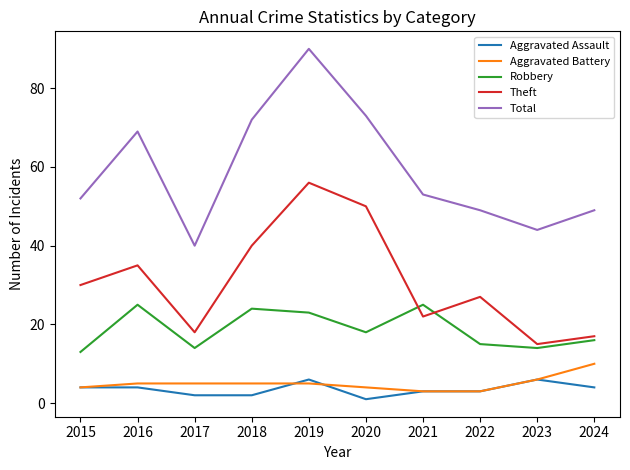

What is the maximum value shown in the chart?

90